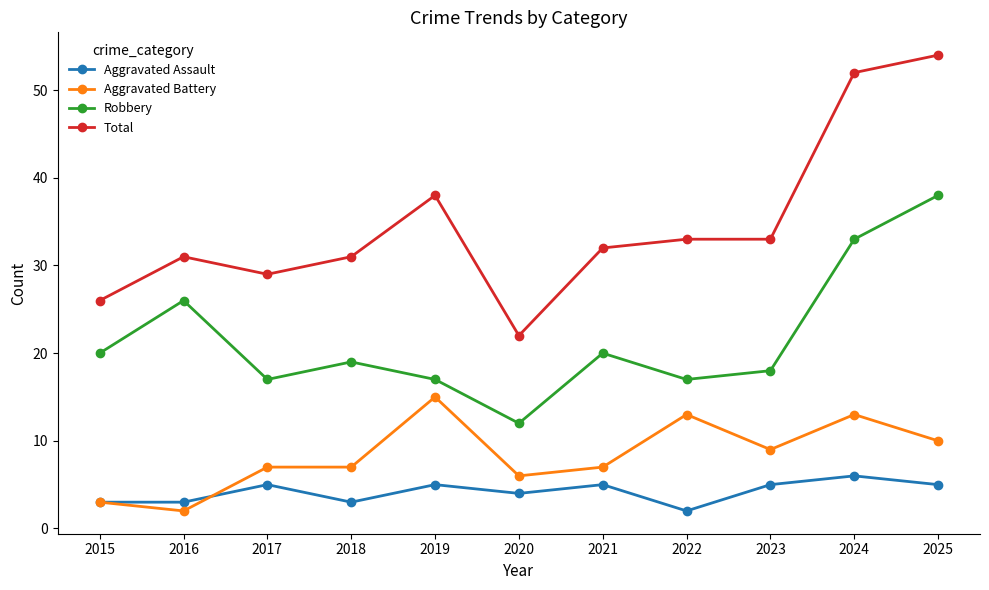

Read the Aggravated Assault value at 2016.

3